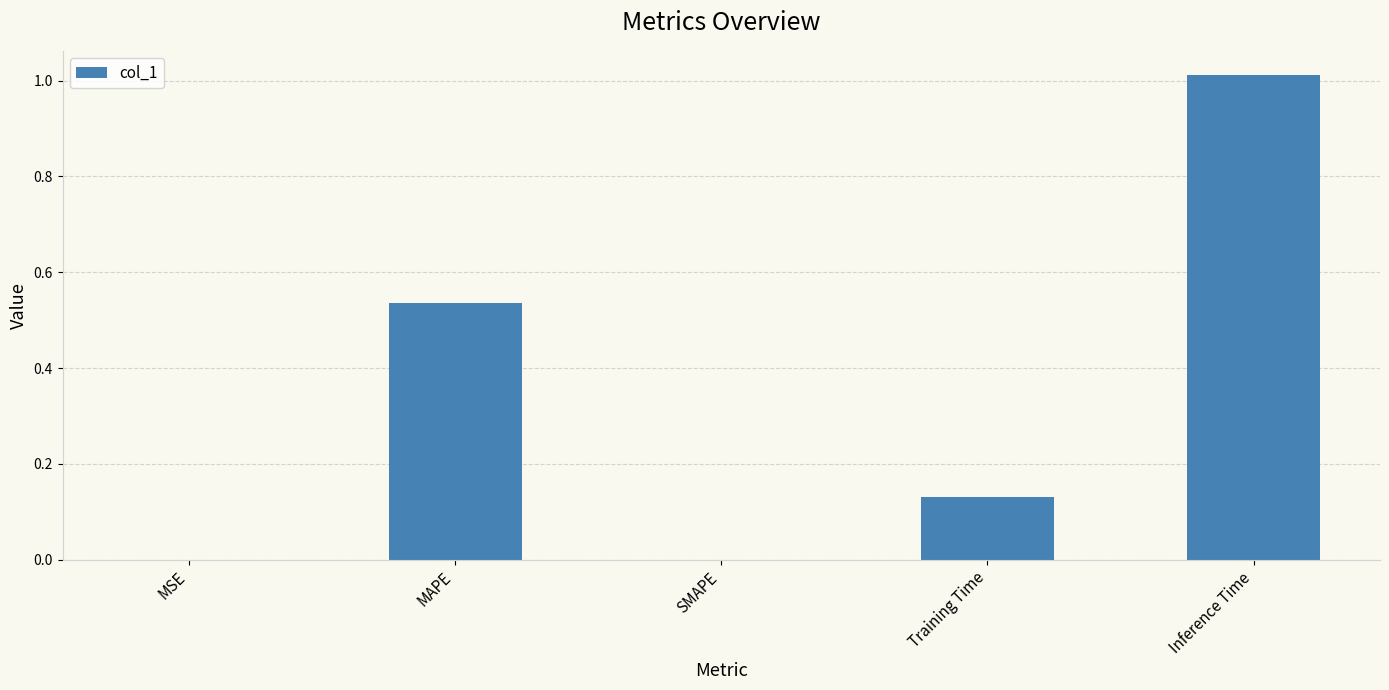

At which category does the chart reach its peak across all series?

Inference Time